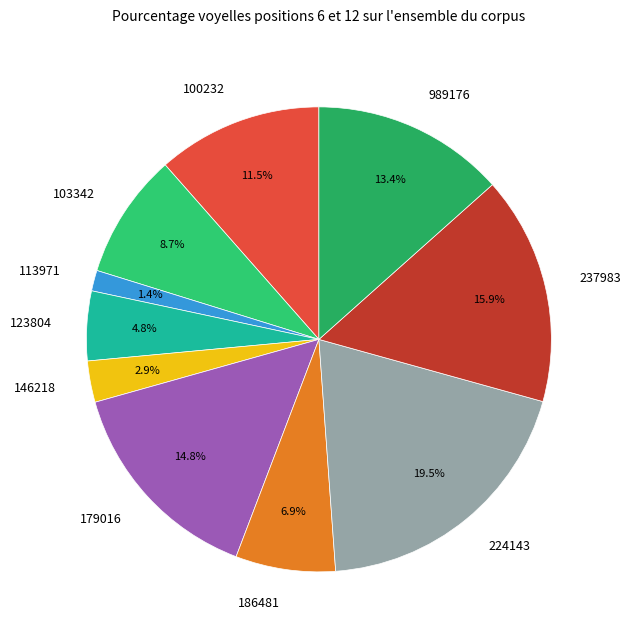

To the nearest percent, what percentage of the pie is 113971?

1%